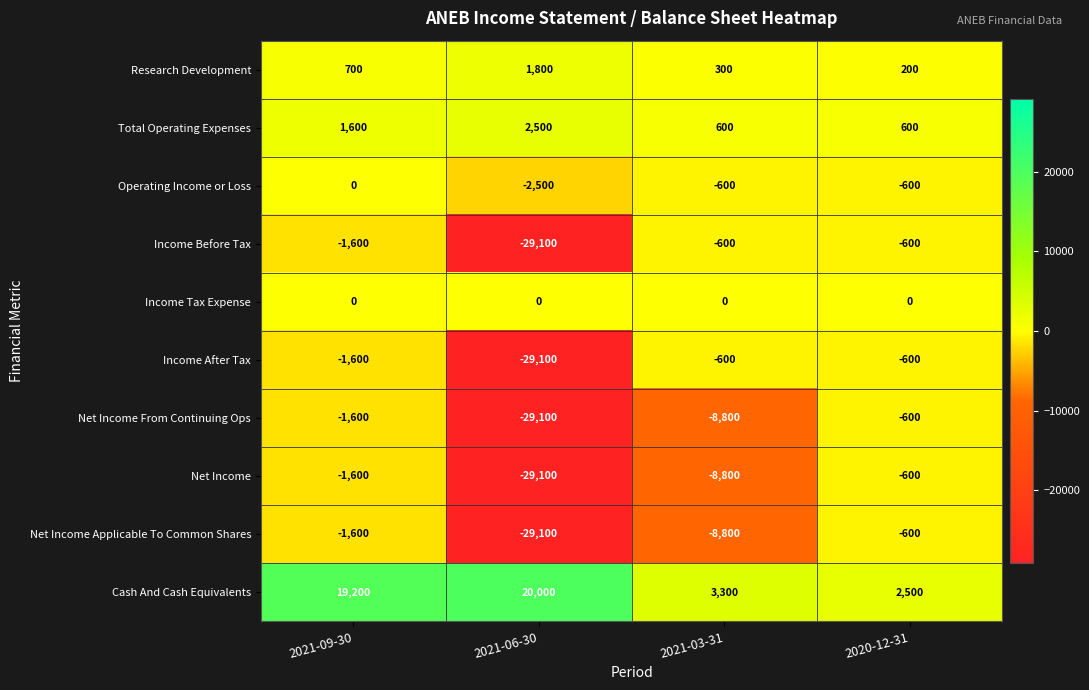

Is it true that Operating Income or Loss equals -802 at 2020-12-31?

False